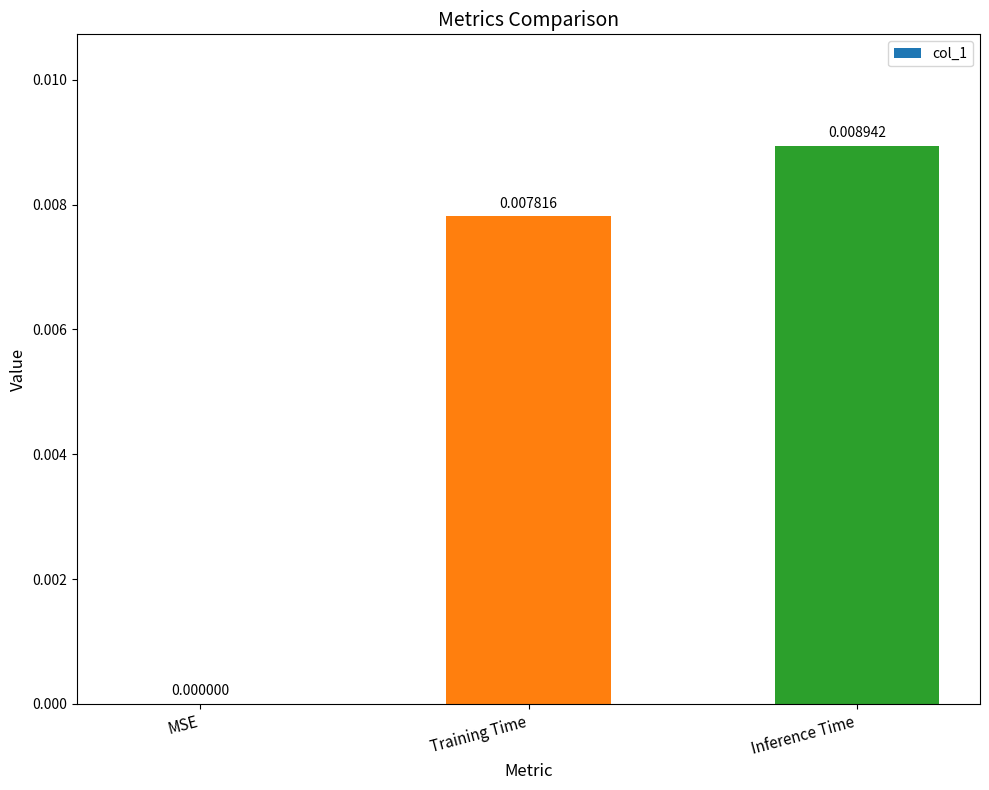

Which label corresponds to the largest value in the chart?

Inference Time